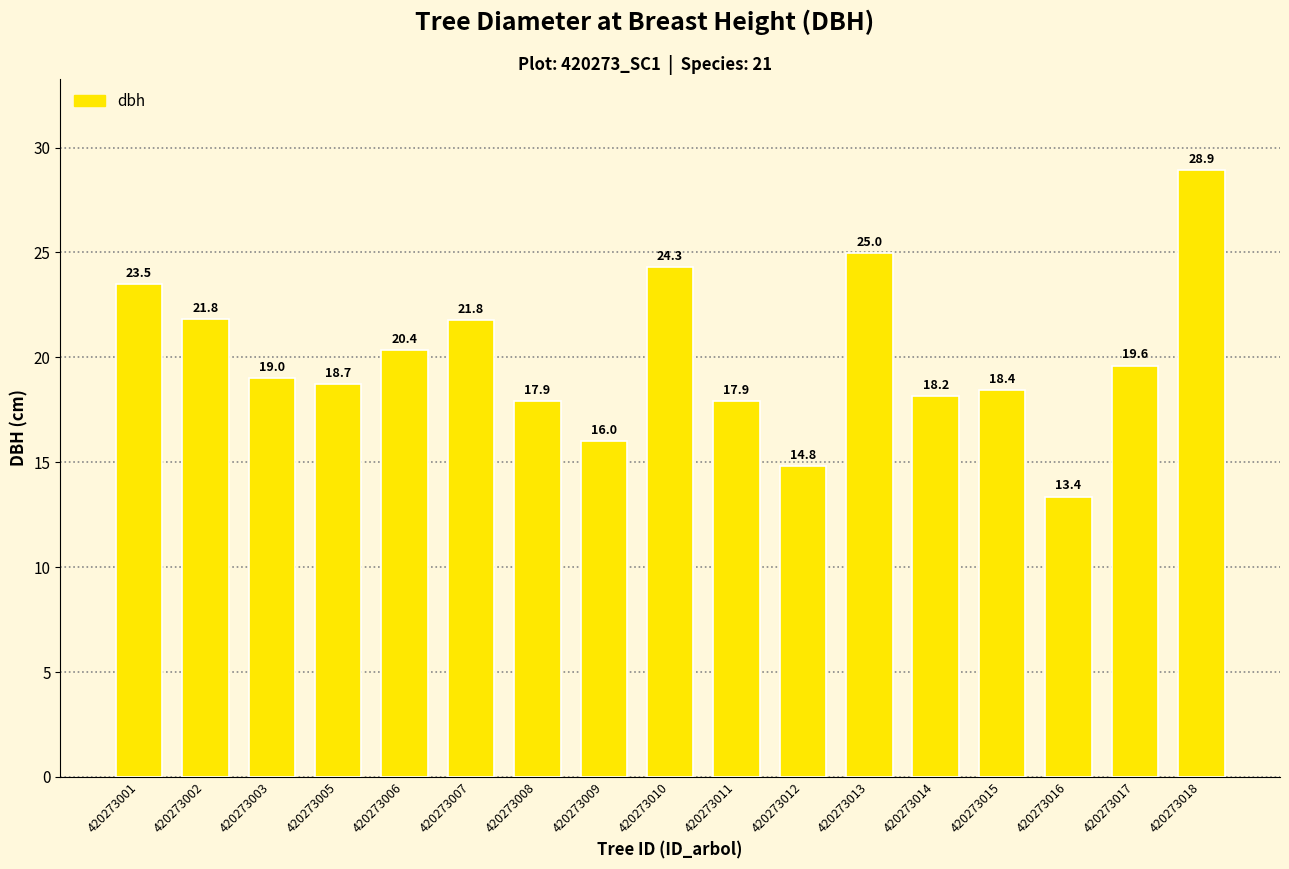

What is the value of the 3rd bar from the left?

19.0